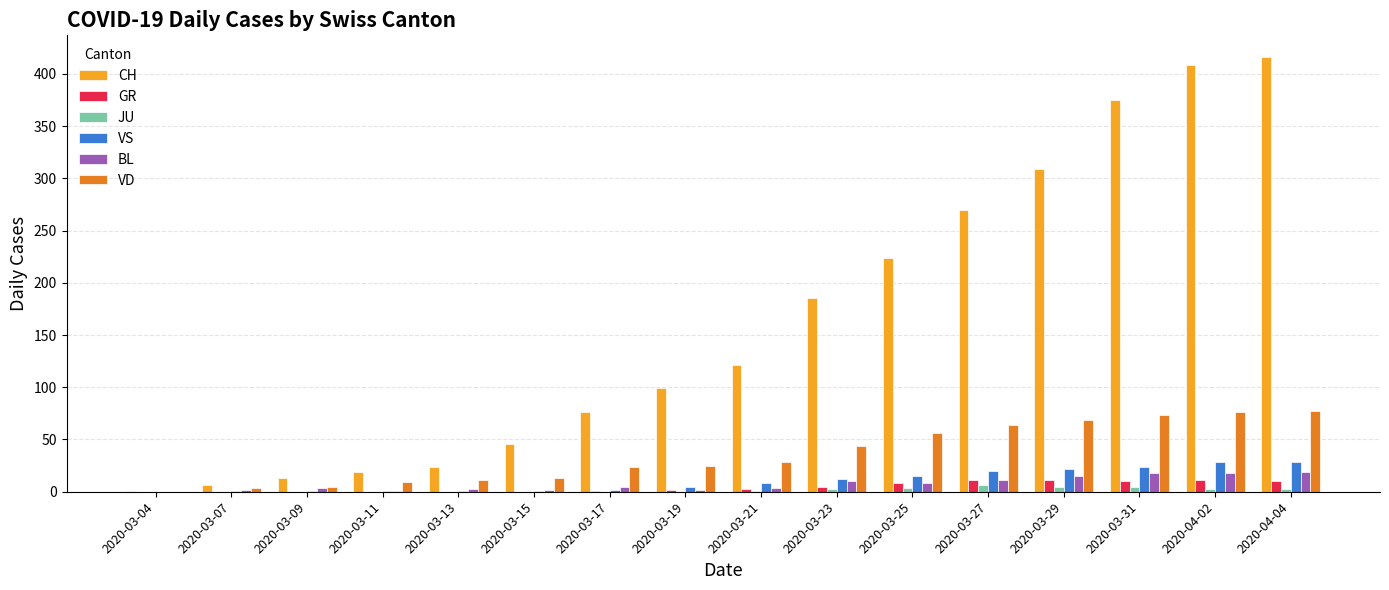

What are all the series names shown in the legend?

CH, GR, JU, VS, BL, VD